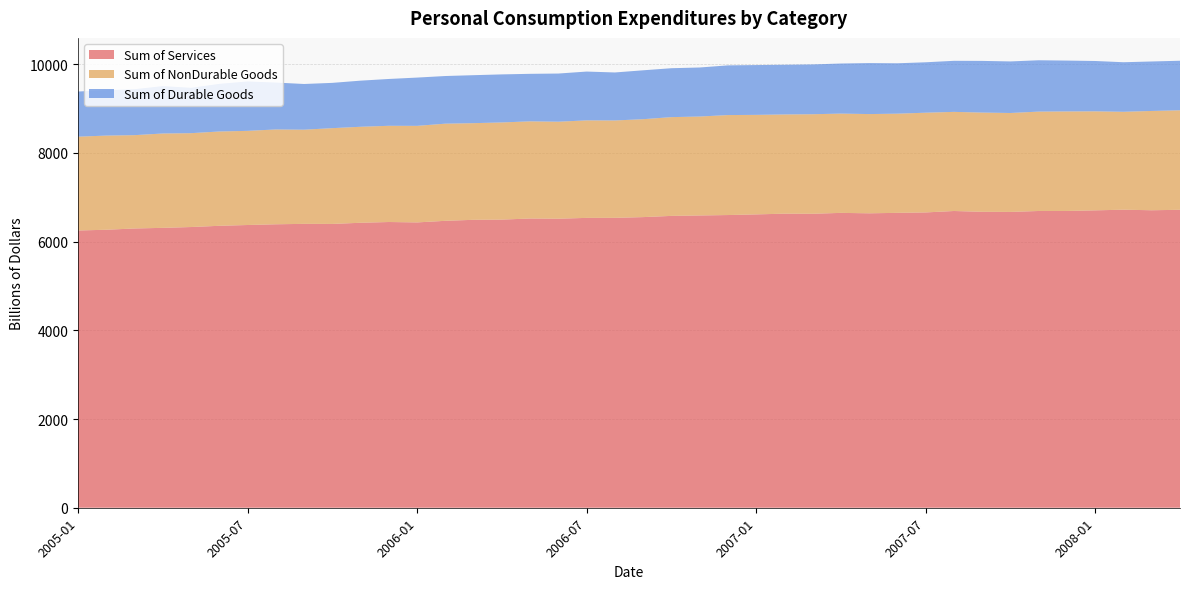

Reading left to right, what are all the values shown in this chart?

Sum of Services: 2005-01=6250.7	2005-02=6267.5	2005-03=6296.2	2005-04=6310.2	2005-05=6328.7	2005-06=6356.5	2005-07=6374.3	2005-08=6390.7	2005-09=6400.3	2005-10=6398.8	2005-11=6424.9	2005-12=6442.0	2006-01=6432.7	2006-02=6469.0	2006-03=6491.6	2006-04=6496.1	2006-05=6521.1	2006-06=6516.6	2006-07=6534.9	2006-08=6536.2	2006-09=6552.5	2006-10=6579.9	2006-11=6589.6	2006-12=6599.0	2007-01=6613.7	2007-02=6630.0	2007-03=6627.8	2007-04=6647.9	2007-05=6638.2	2007-06=6648.6	2007-07=6658.0	2007-08=6690.1	2007-09=6672.2	2007-10=6669.3	2007-11=6690.6	2007-12=6690.8	2008-01=6704.9	2008-02=6719.6	2008-03=6707.0	2008-04=6717.4
Sum of NonDurable Goods: 2005-01=2115.2	2005-02=2122.9	2005-03=2104.0	2005-04=2127.3	2005-05=2116.1	2005-06=2126.2	2005-07=2122.7	2005-08=2137.9	2005-09=2123.1	2005-10=2159.2	2005-11=2164.2	2005-12=2169.2	2006-01=2177.2	2006-02=2190.1	2006-03=2179.0	2006-04=2190.8	2006-05=2190.3	2006-06=2186.8	2006-07=2198.4	2006-08=2195.0	2006-09=2207.4	2006-10=2226.5	2006-11=2230.5	2006-12=2254.0	2007-01=2243.8	2007-02=2236.8	2007-03=2244.1	2007-04=2238.1	2007-05=2237.4	2007-06=2235.9	2007-07=2248.5	2007-08=2234.9	2007-09=2237.1	2007-10=2230.5	2007-11=2240.6	2007-12=2244.1	2008-01=2232.3	2008-02=2207.4	2008-03=2238.8	2008-04=2243.1
Sum of Durable Goods: 2005-01=1017.6	2005-02=1024.8	2005-03=1036.4	2005-04=1068.8	2005-05=1022.9	2005-06=1074.4	2005-07=1114.0	2005-08=1057.6	2005-09=1030.3	2005-10=1021.0	2005-11=1039.8	2005-12=1055.7	2006-01=1088.2	2006-02=1074.3	2006-03=1081.6	2006-04=1083.2	2006-05=1071.4	2006-06=1085.8	2006-07=1100.5	2006-08=1082.3	2006-09=1102.4	2006-10=1103.0	2006-11=1105.4	2006-12=1120.4	2007-01=1122.9	2007-02=1120.4	2007-03=1122.8	2007-04=1129.2	2007-05=1149.5	2007-06=1136.1	2007-07=1136.6	2007-08=1151.2	2007-09=1165.0	2007-10=1162.4	2007-11=1157.4	2007-12=1146.5	2008-01=1134.9	2008-02=1117.2	2008-03=1115.4	2008-04=1117.3